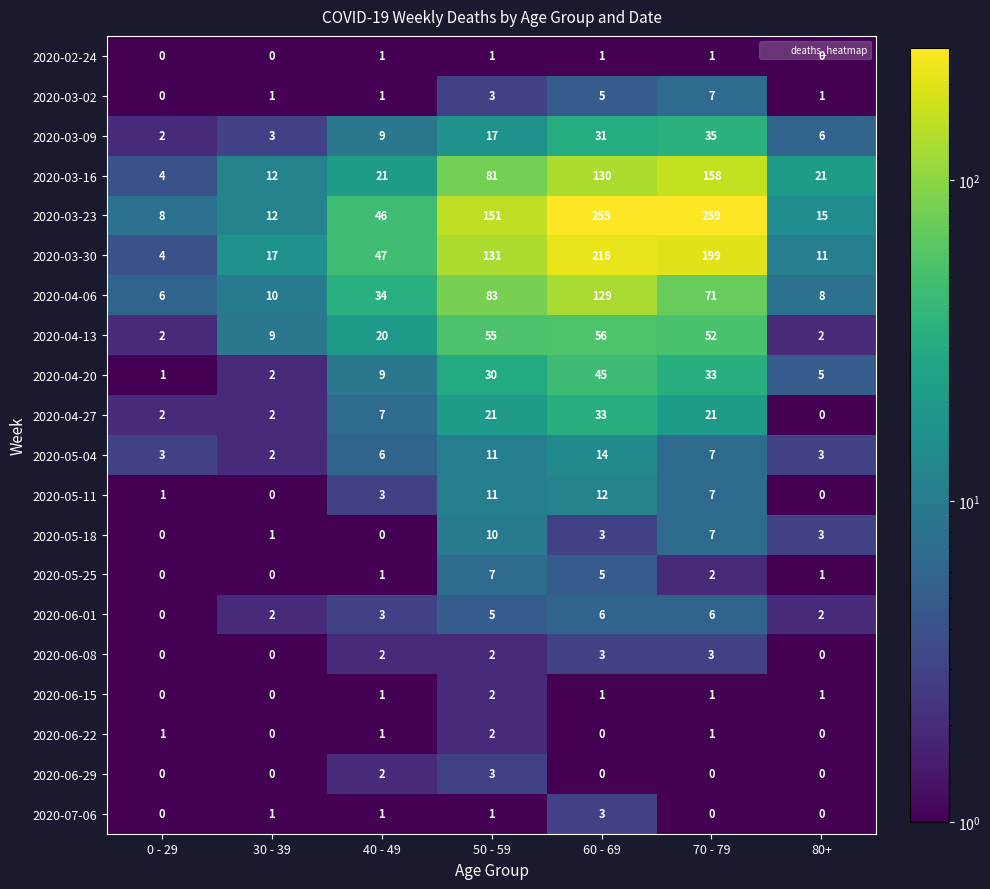

What value does the 2020-04-13 series have at 50 - 59, to the nearest 10?

60